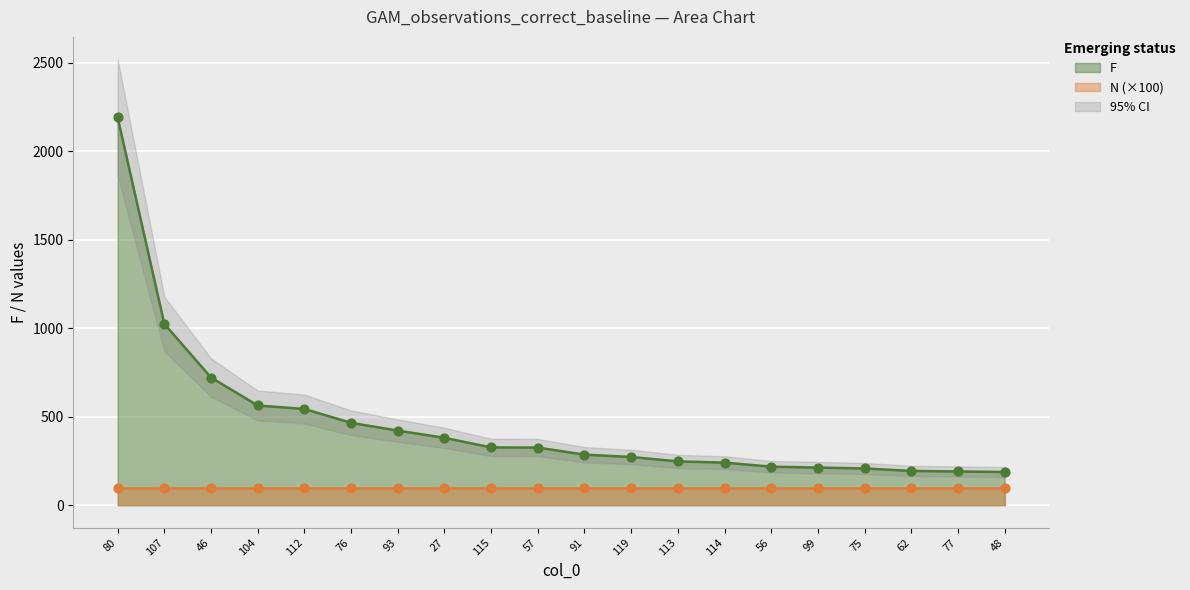

Approximately how many times larger is the value at 107 compared to 91?

3.6